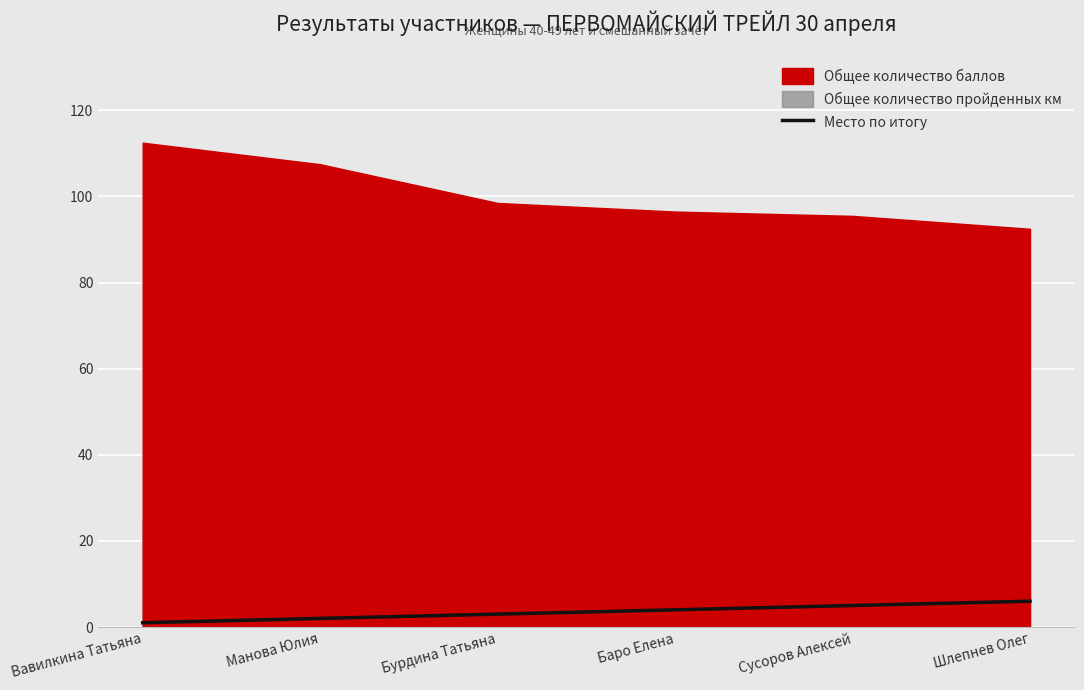

How many values are between 2 and 5?

4